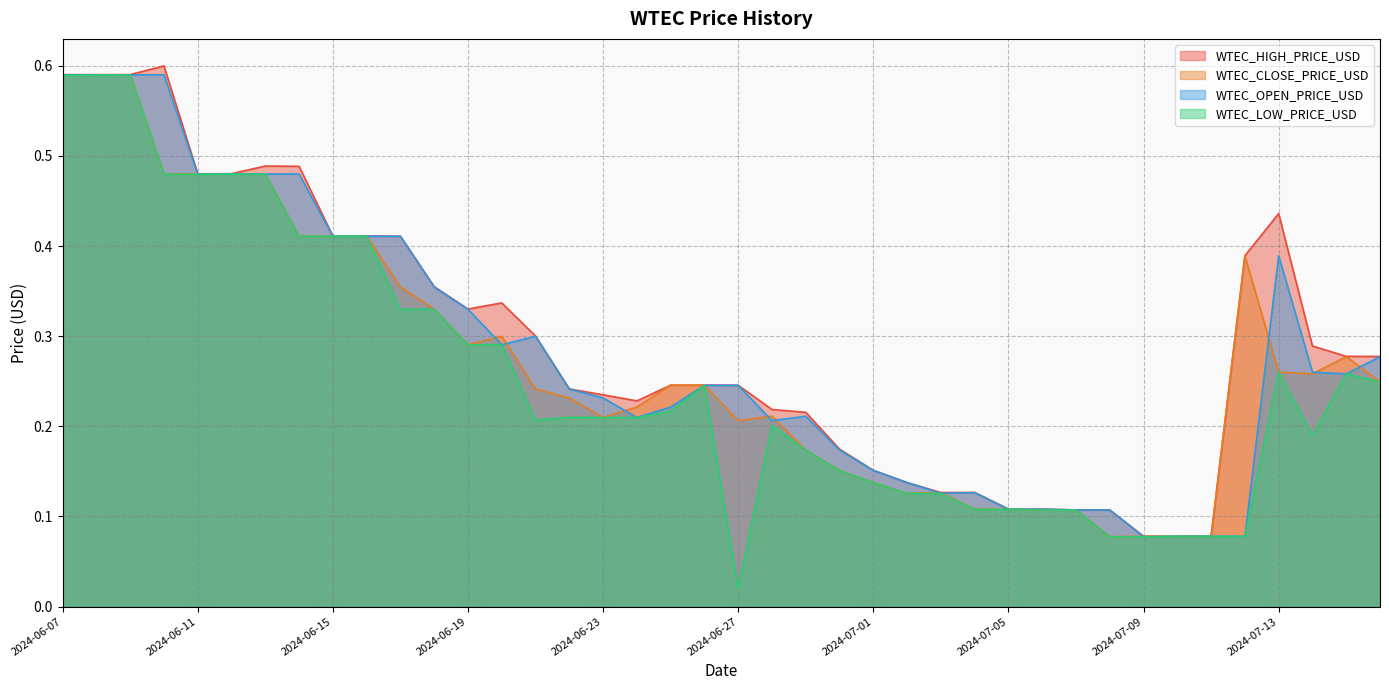

Which series has the widest spread of values?

WTEC_LOW_PRICE_USD